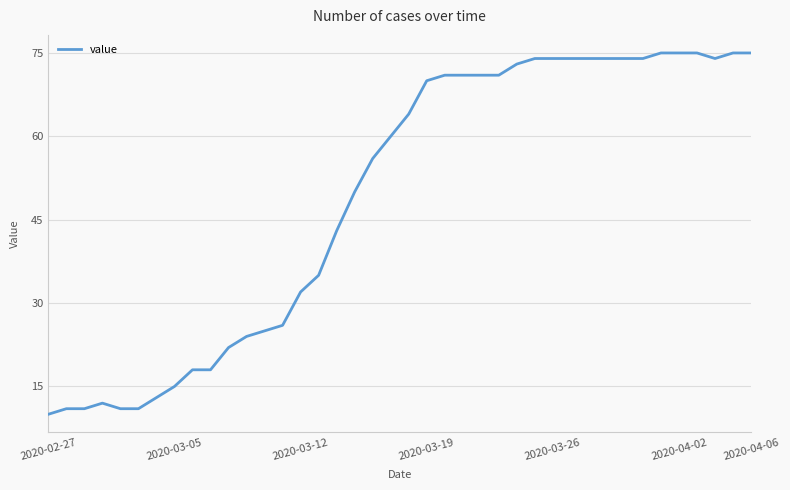

What is the smallest value displayed?

10